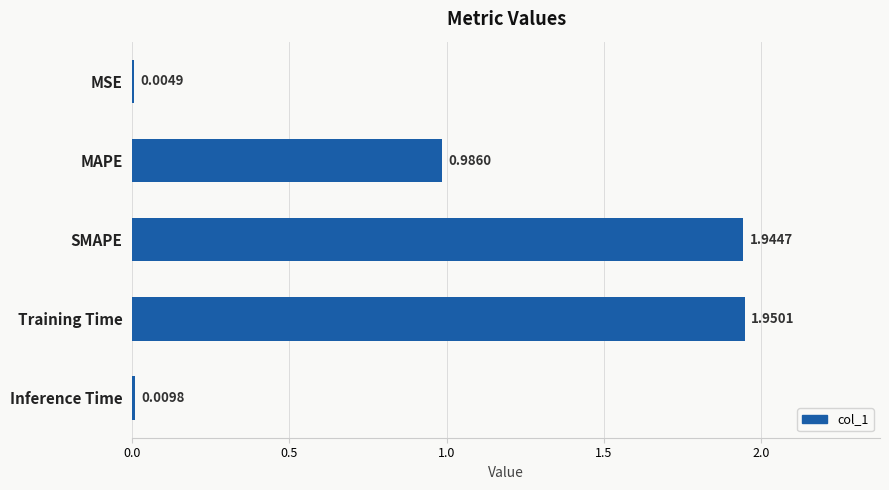

What is the change in value from MSE to MAPE?

+1.0